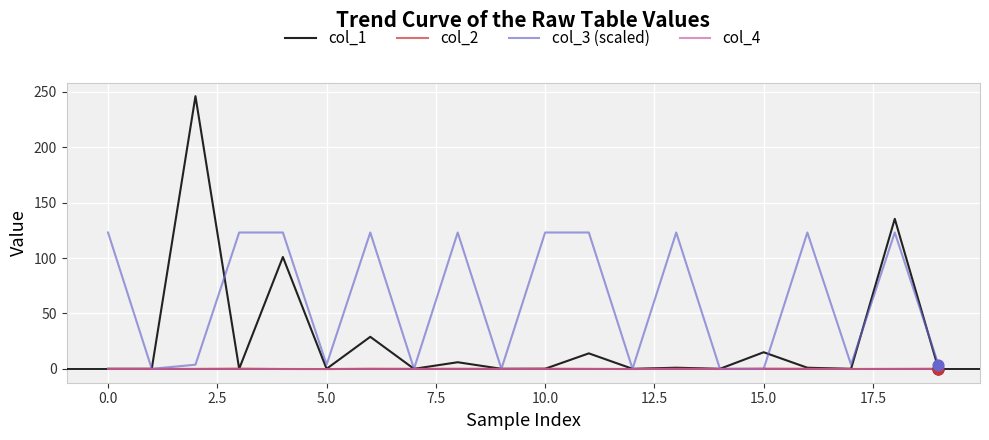

What are all the series names shown in the legend?

col_1, col_2, col_3 (scaled), col_4